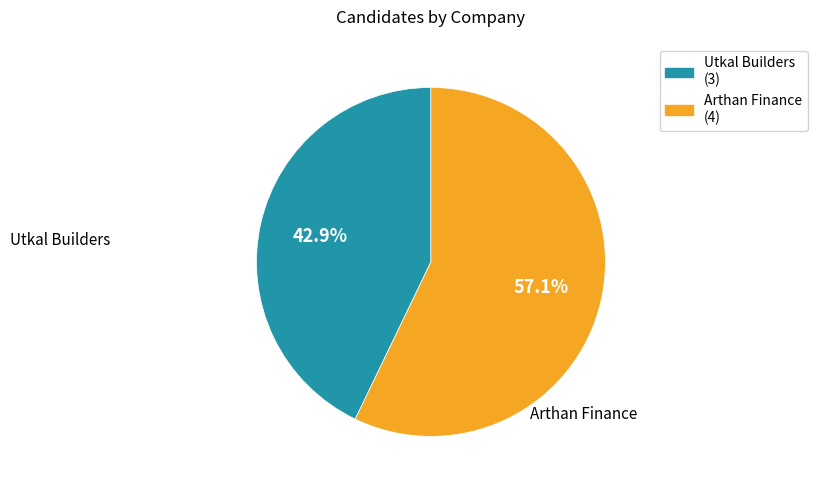

To the nearest percent, what portion does Utkal Builders represent?

43%